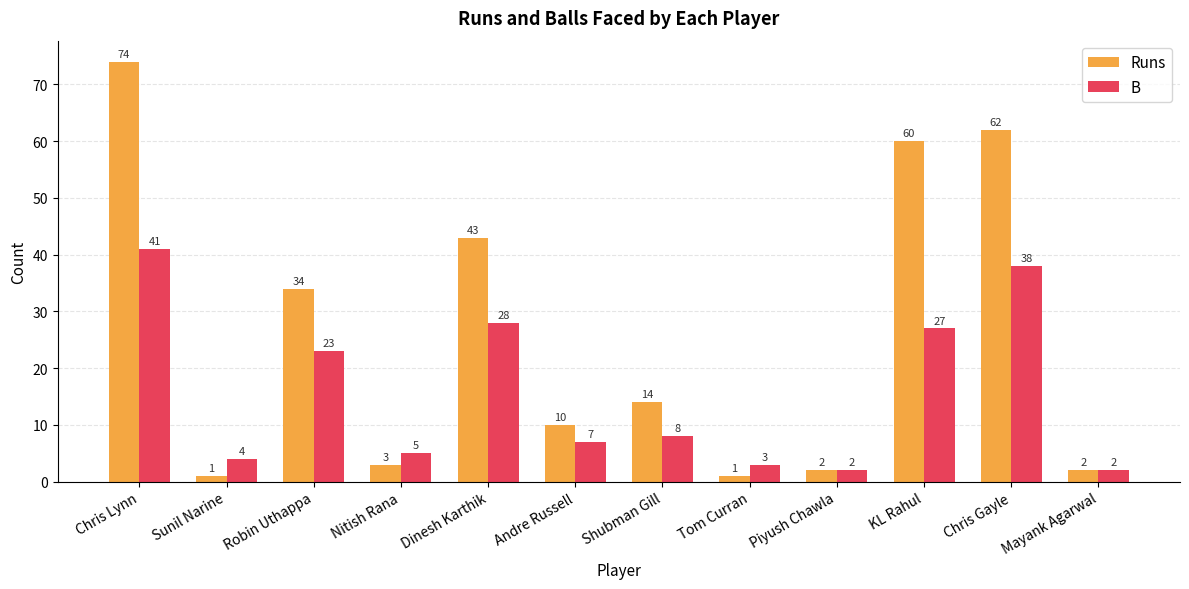

What is the label of the 1st bar from the left?

Chris Lynn